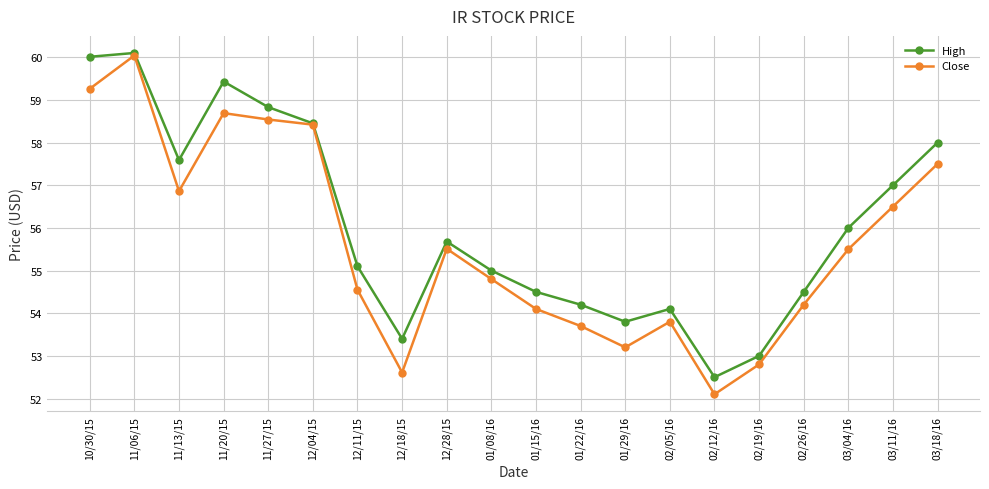

List the series in order of their overall mean, highest first.

High, Close